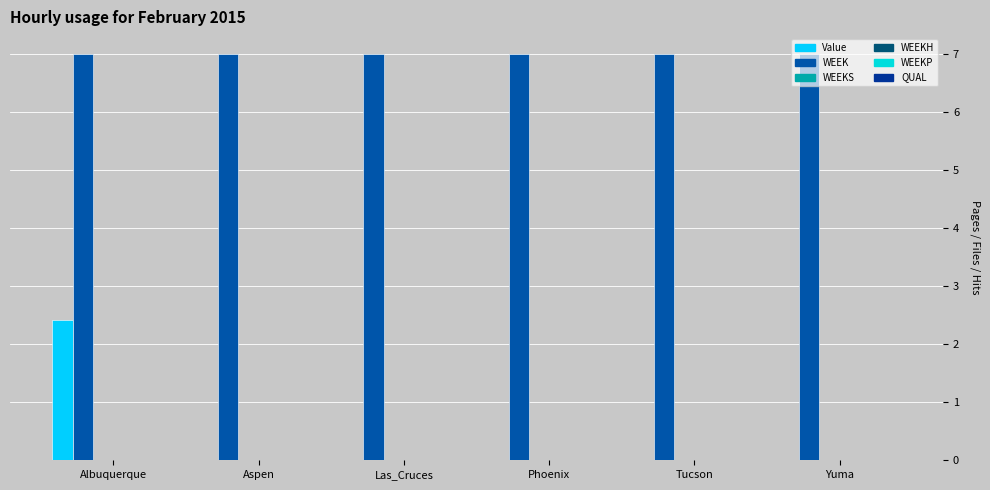

Which series has the widest spread of values?

Value